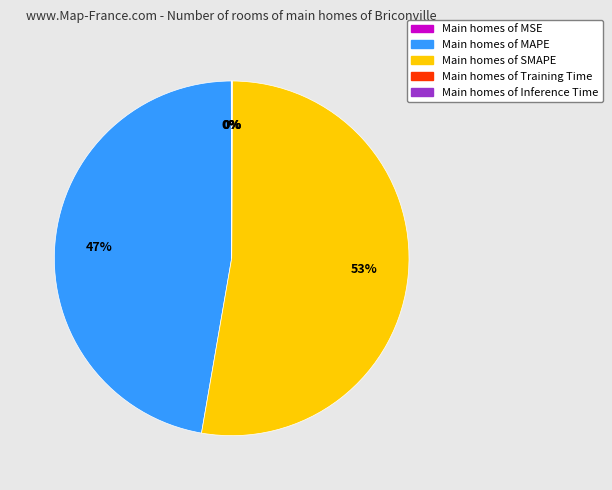

True or false: Main homes of SMAPE accounts for 47% of the total.

False